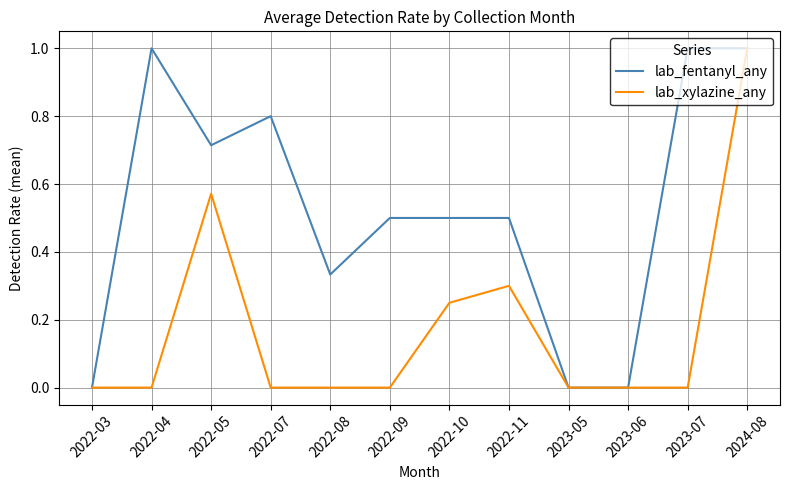

Which category has the highest value in the lab_xylazine_any series?

2024-08